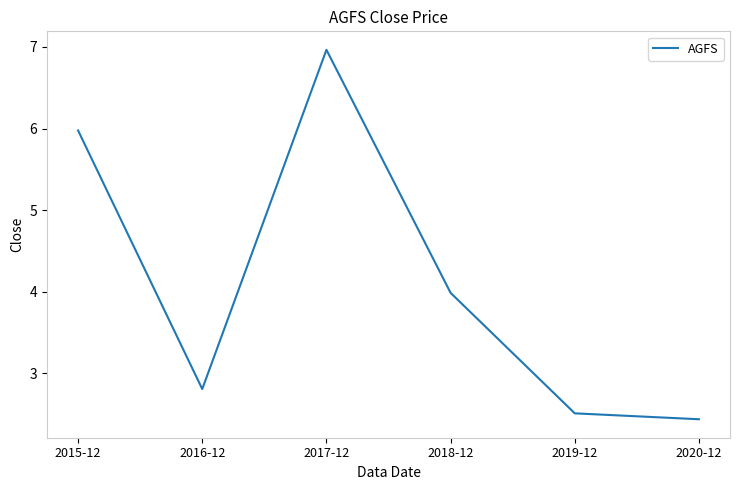

Does the chart display data point markers on the line(s)?

No